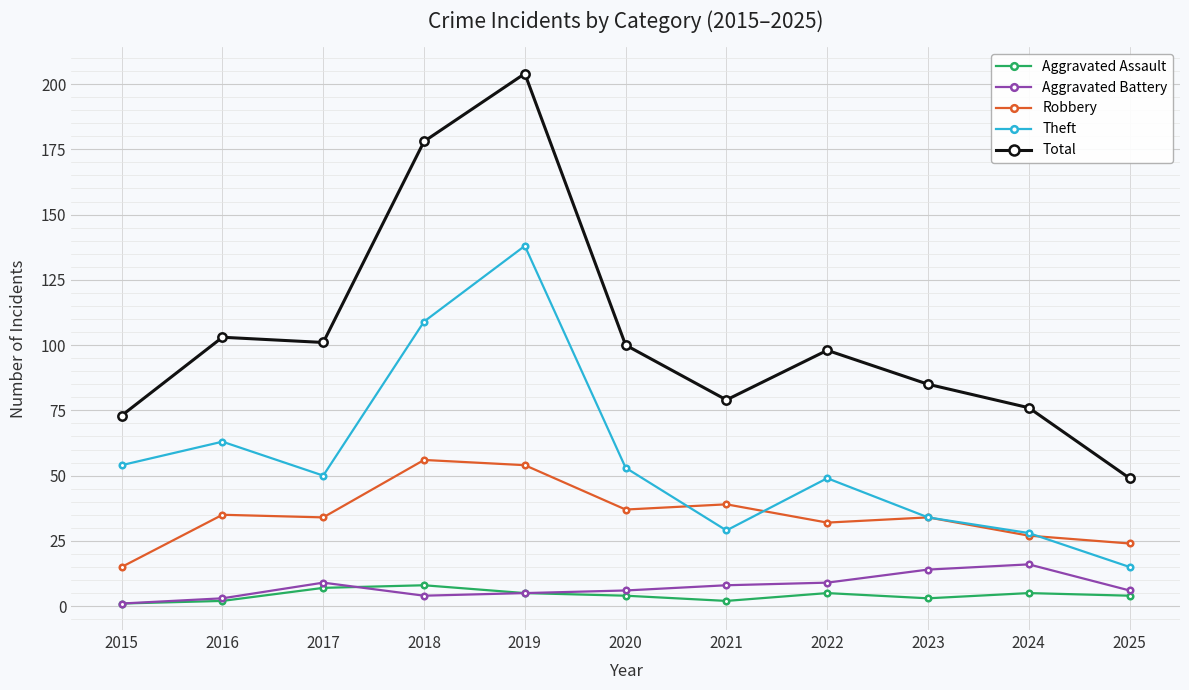

What is the difference between the Theft values at 2023 and 2018?

75